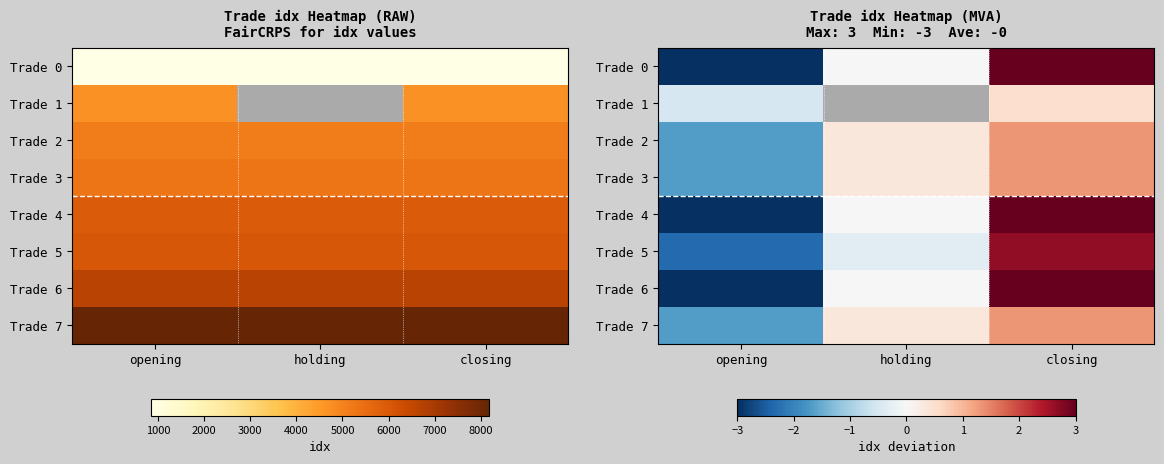

Which category has the lowest value across all series?

opening